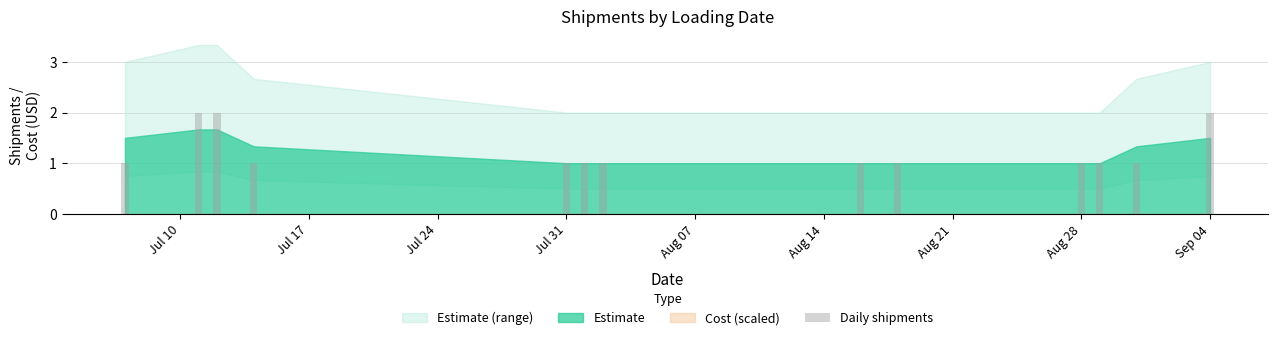

What is the sum of all values?

16